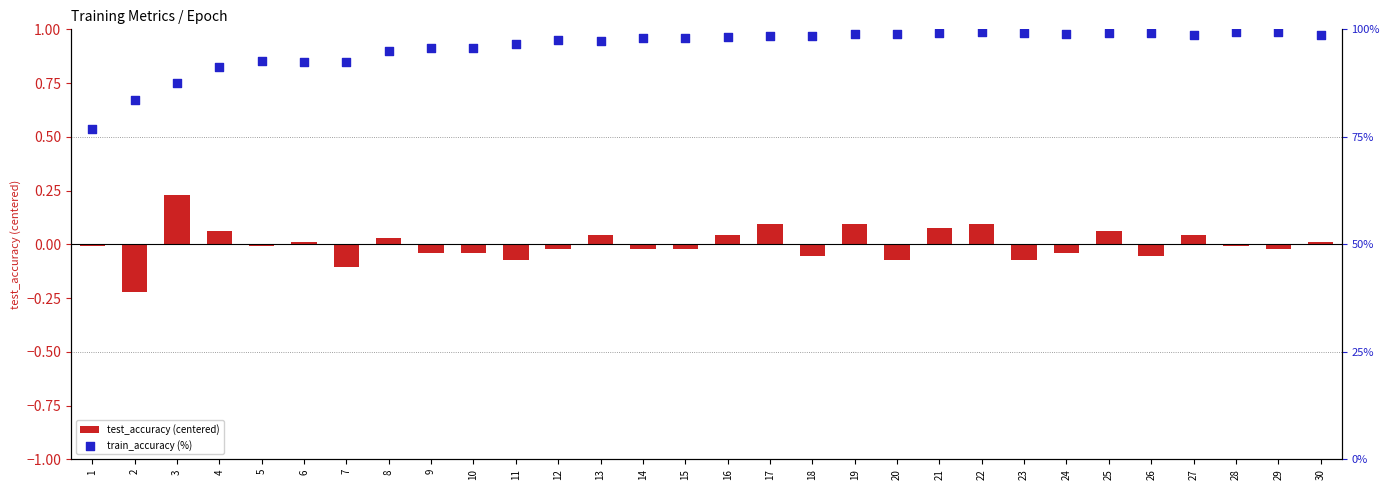

Which series contains the lowest Y value?

test_accuracy (centered)